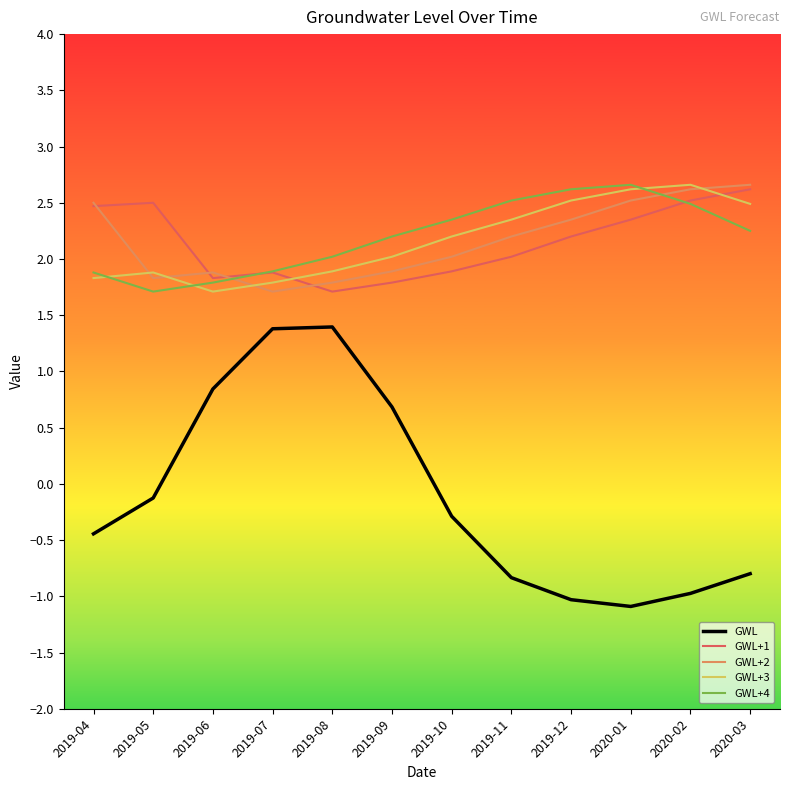

At which label is GWL+2 closest to 2?

2019-10